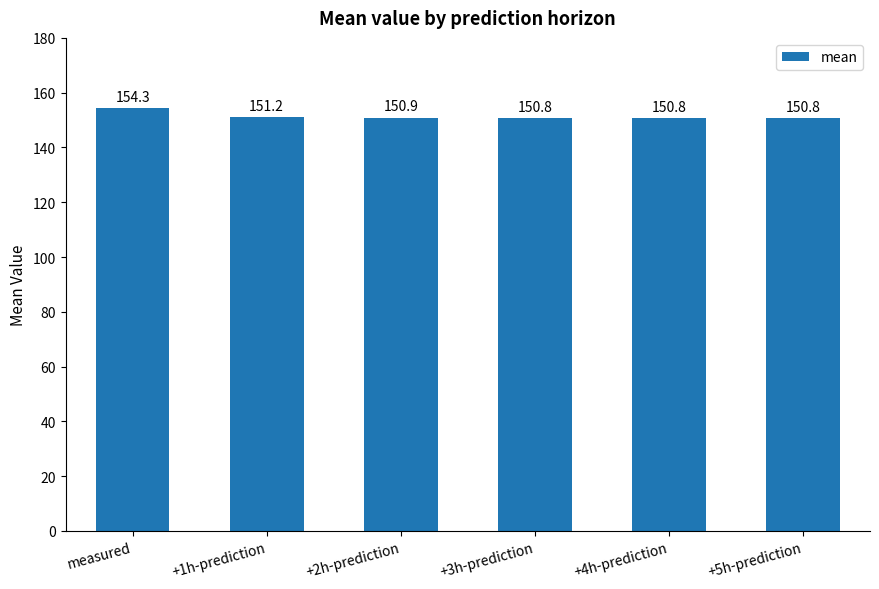

How many data points does each series have?

6